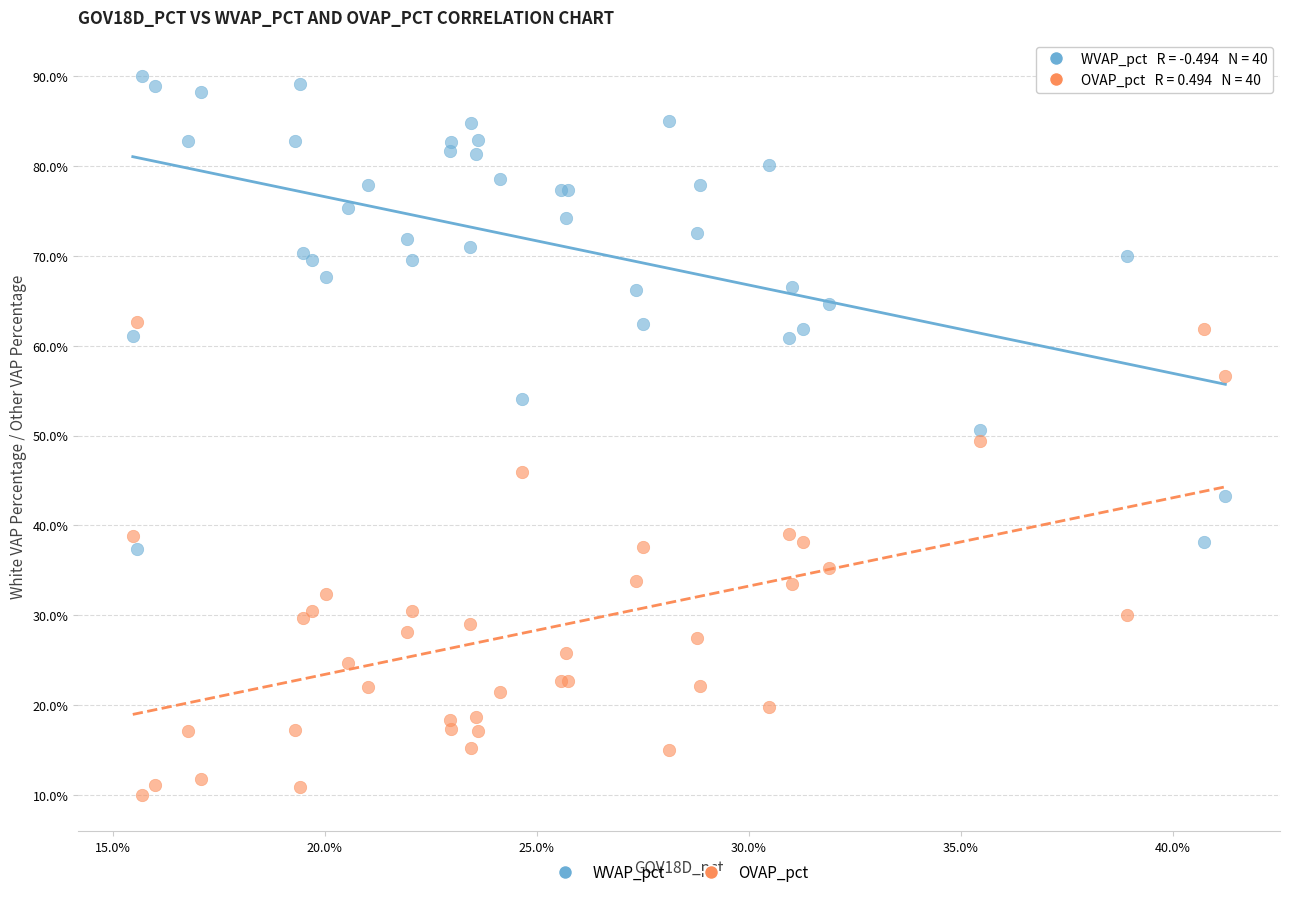

What are all the series names shown in the legend?

WVAP_pct, OVAP_pct